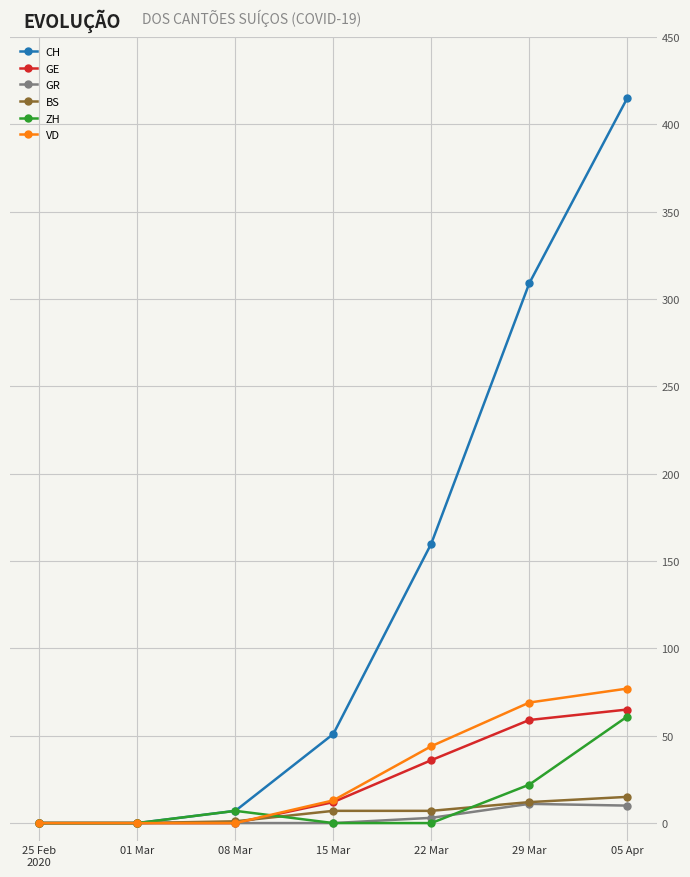

What is the difference between the maximum and minimum values in the VD series?

77